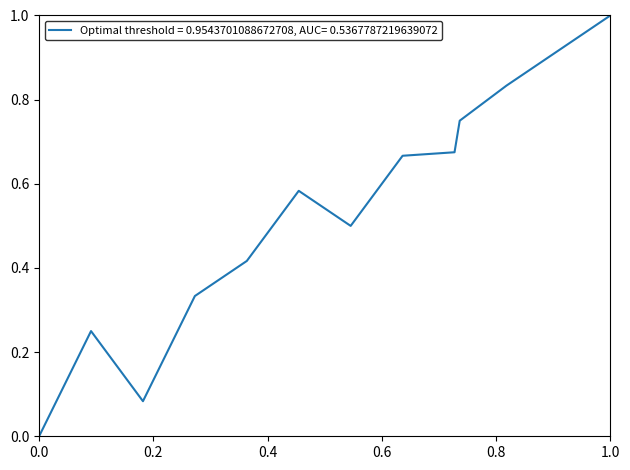

What is the maximum value shown in the chart?

1.0